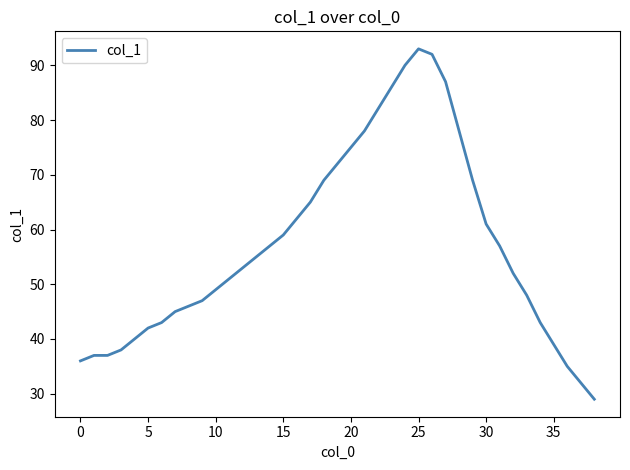

How many lines are shown in the chart?

1